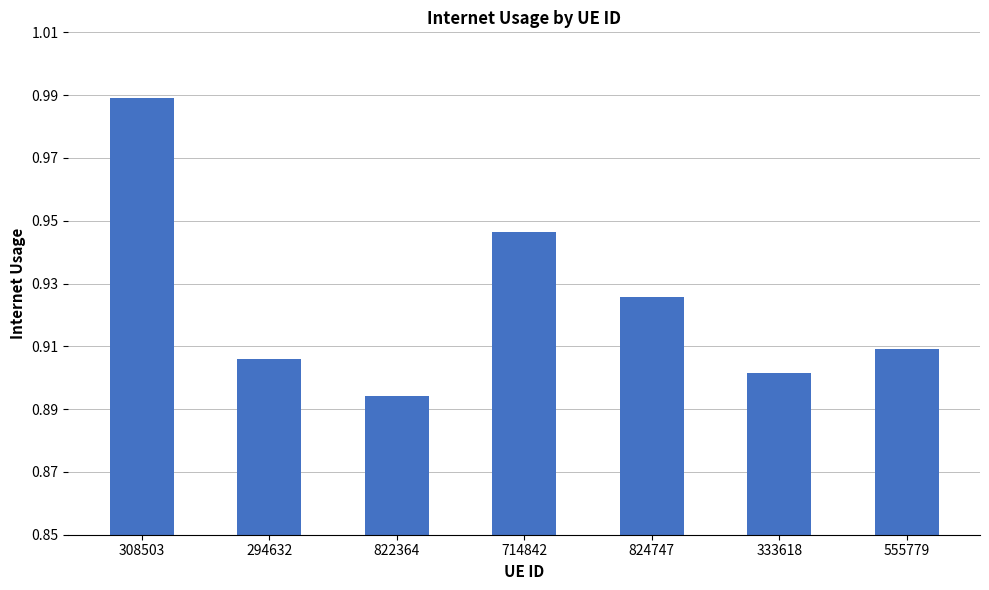

Where is the data nearest to the value 0?

822364